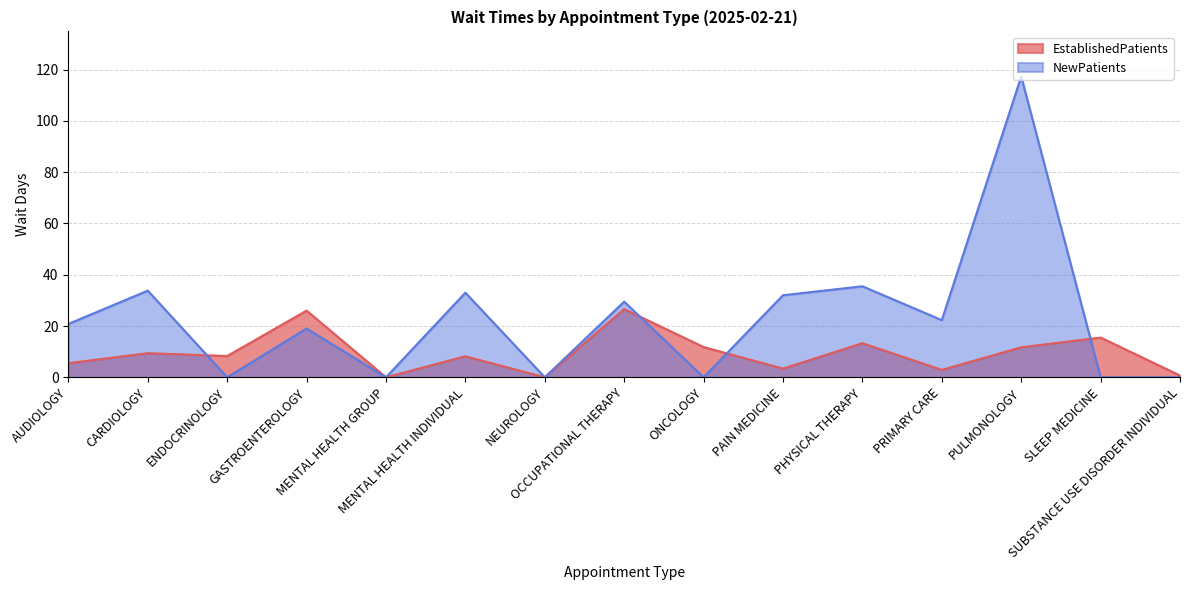

At which category does EstablishedPatients reach its first local peak?

CARDIOLOGY